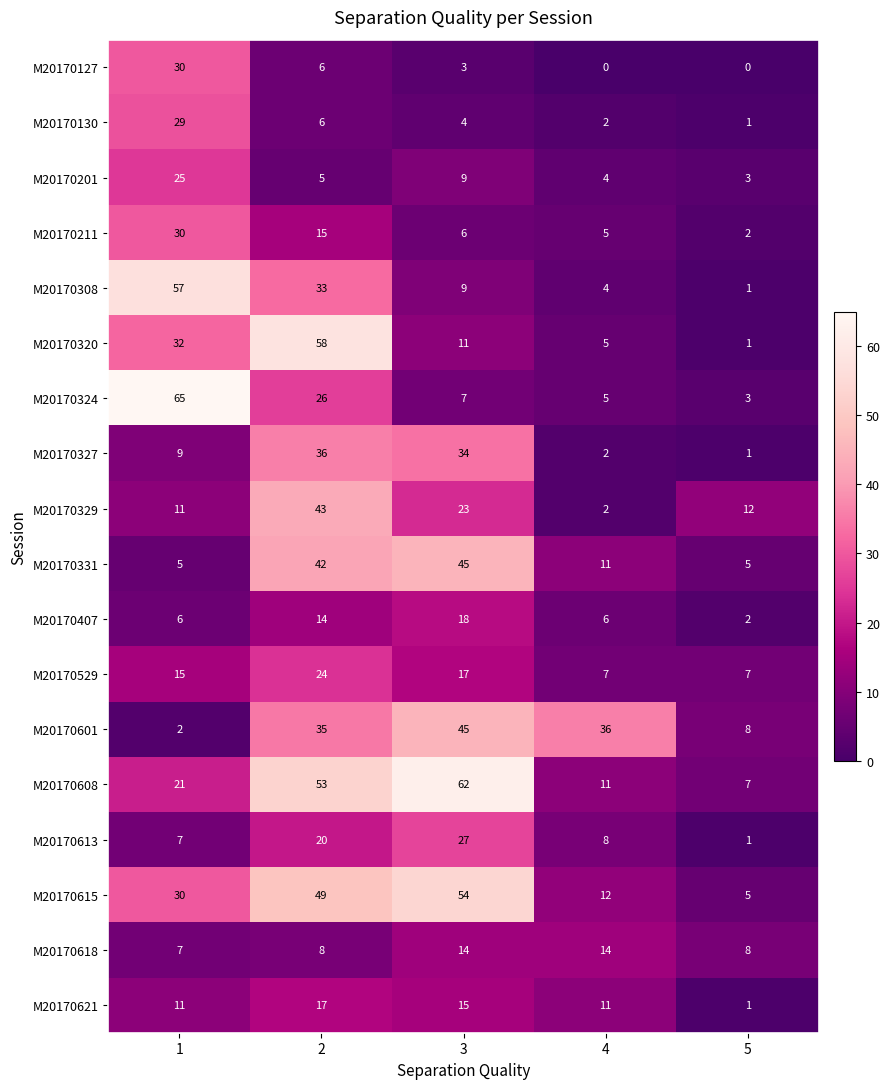

Read the M20170608 value at 1, to the nearest 10.

20